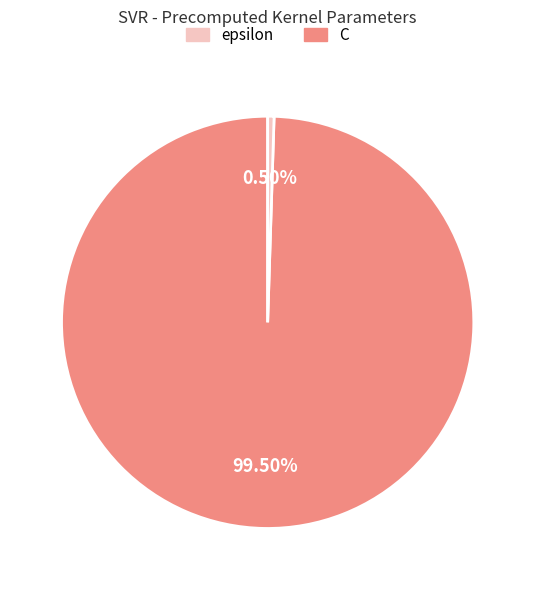

Does any single category account for the majority?

Yes